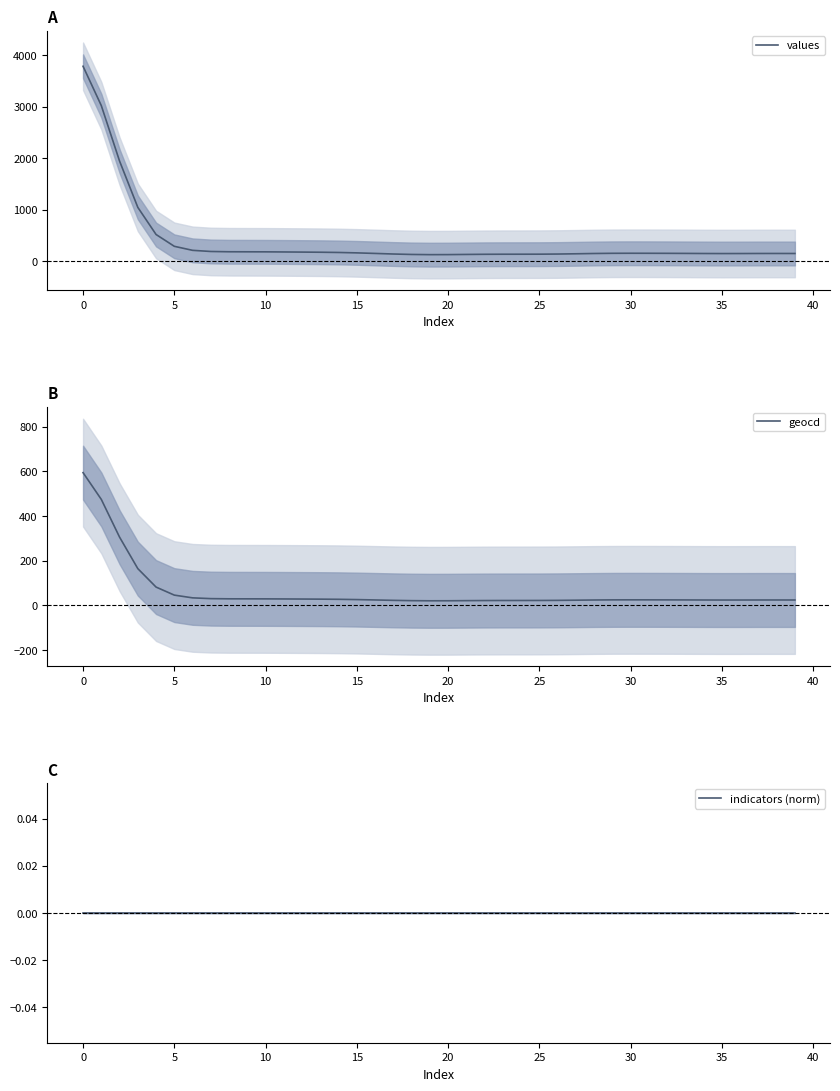

Is this an area chart (filled region under the line)?

No